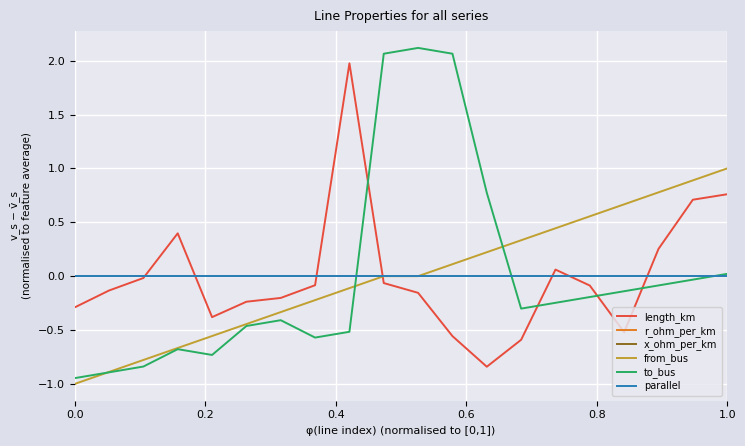

True or false: r_ohm_per_km and x_ohm_per_km cross at least once.

False